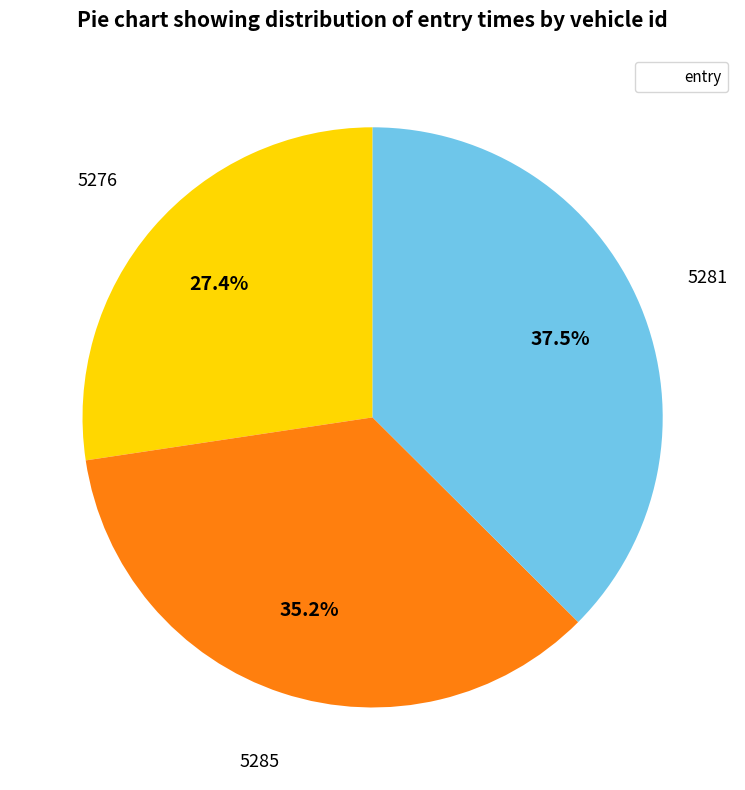

Is there any slice that represents more than half of the pie?

No